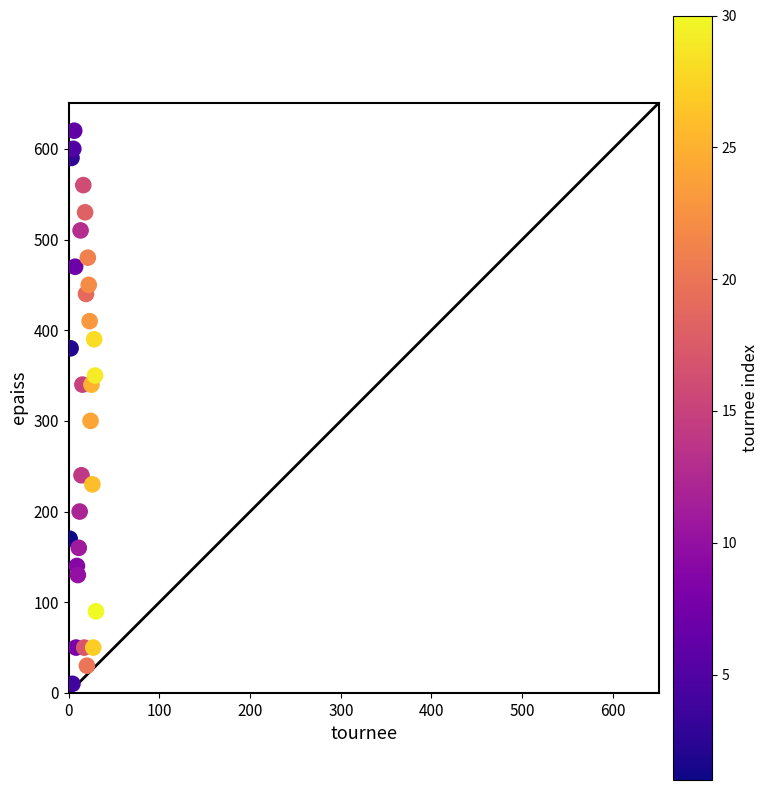

What Y value in the scatter plot is closest to 315?

300